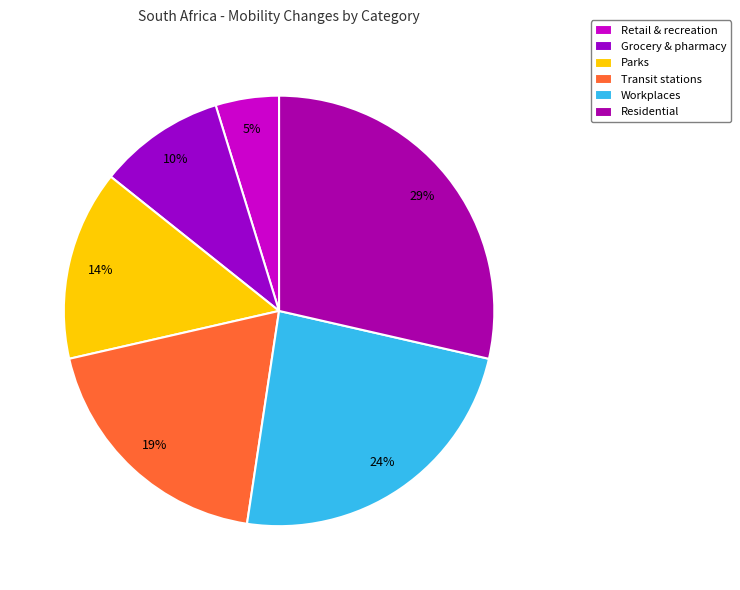

The Residential slice represents 20% of the pie. True or false?

False